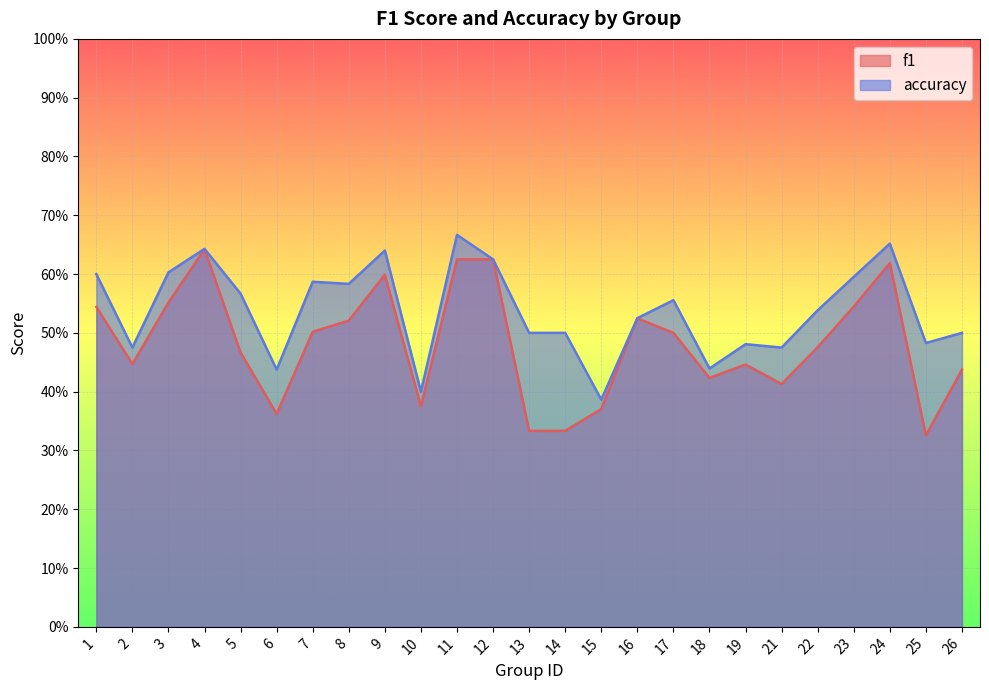

What is the difference between the maximum and second lowest values in the accuracy series?

0.3